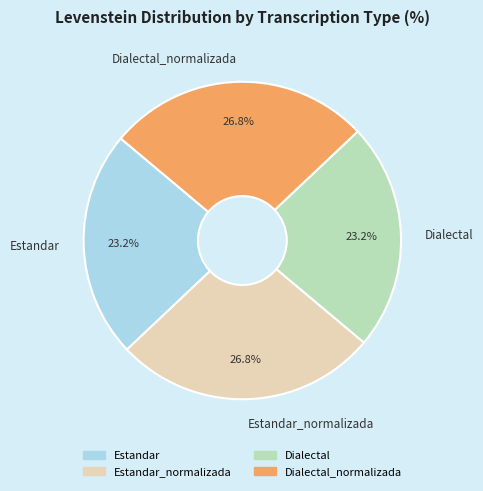

What is the ratio of the value at Estandar to the value at Dialectal_normalizada?

0.9